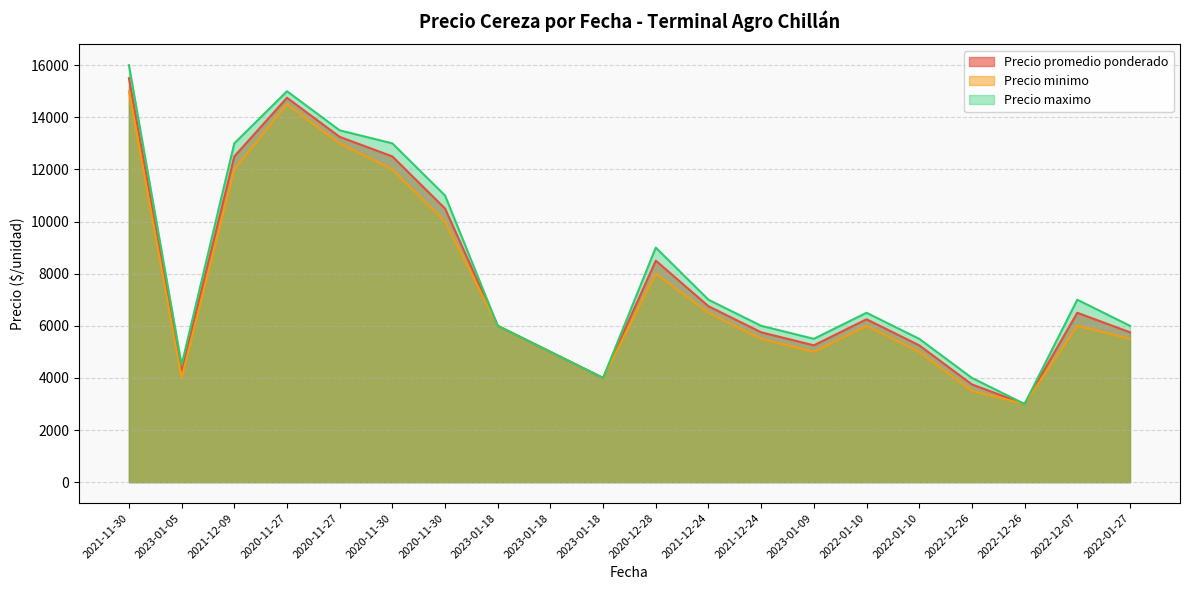

What is the minimum value shown in the chart?

3000